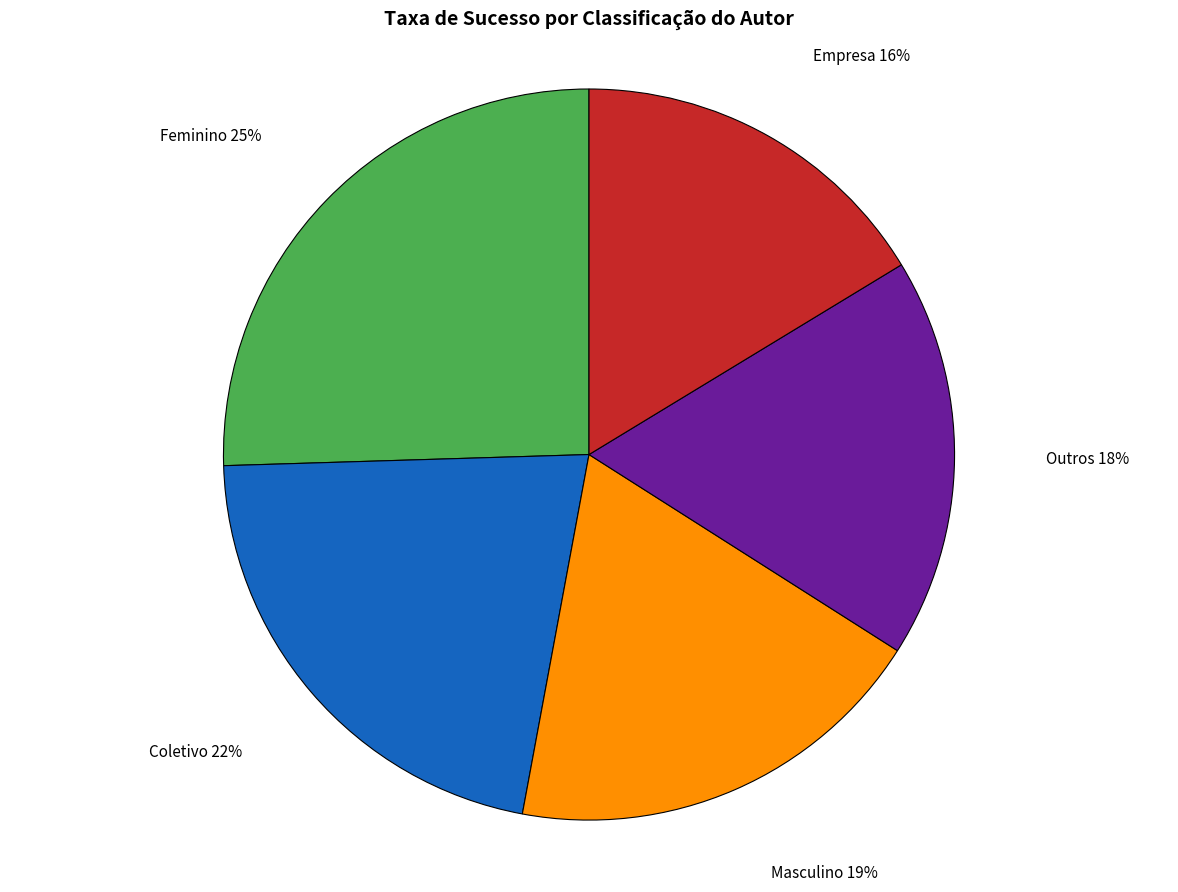

Is there a majority slice in this chart?

No